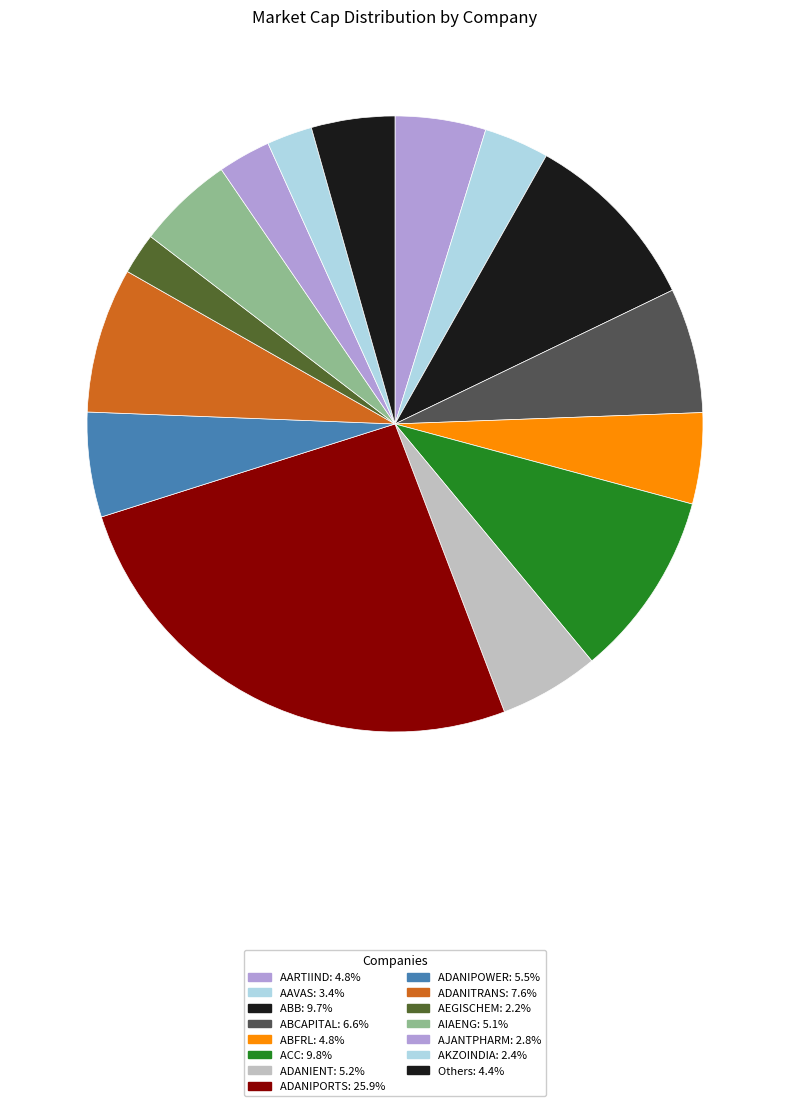

Which slice is the largest?

ADANIPORTS